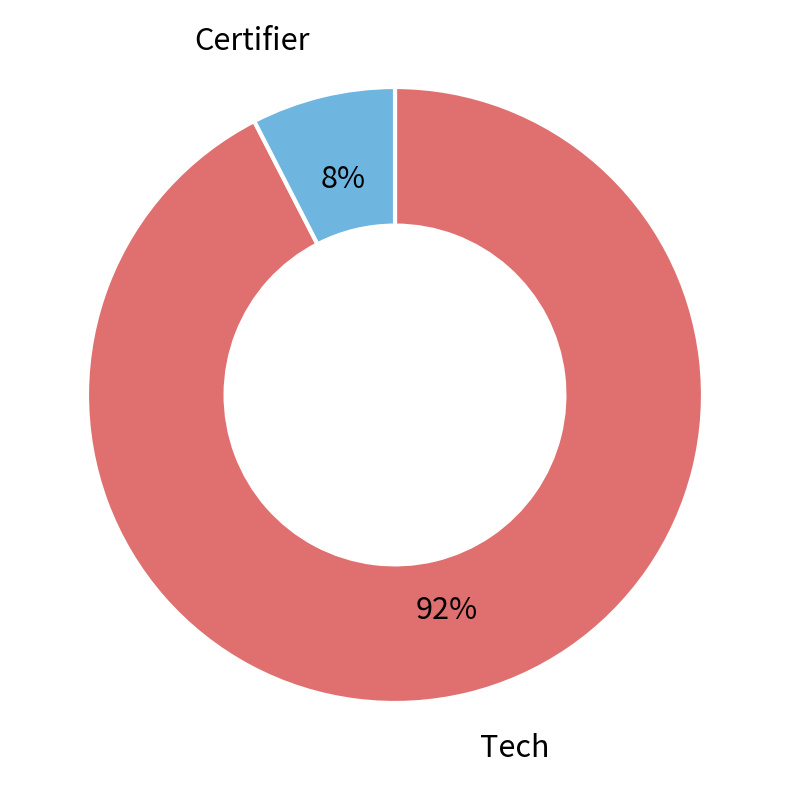

To the nearest percent, what is the average slice percentage?

50%